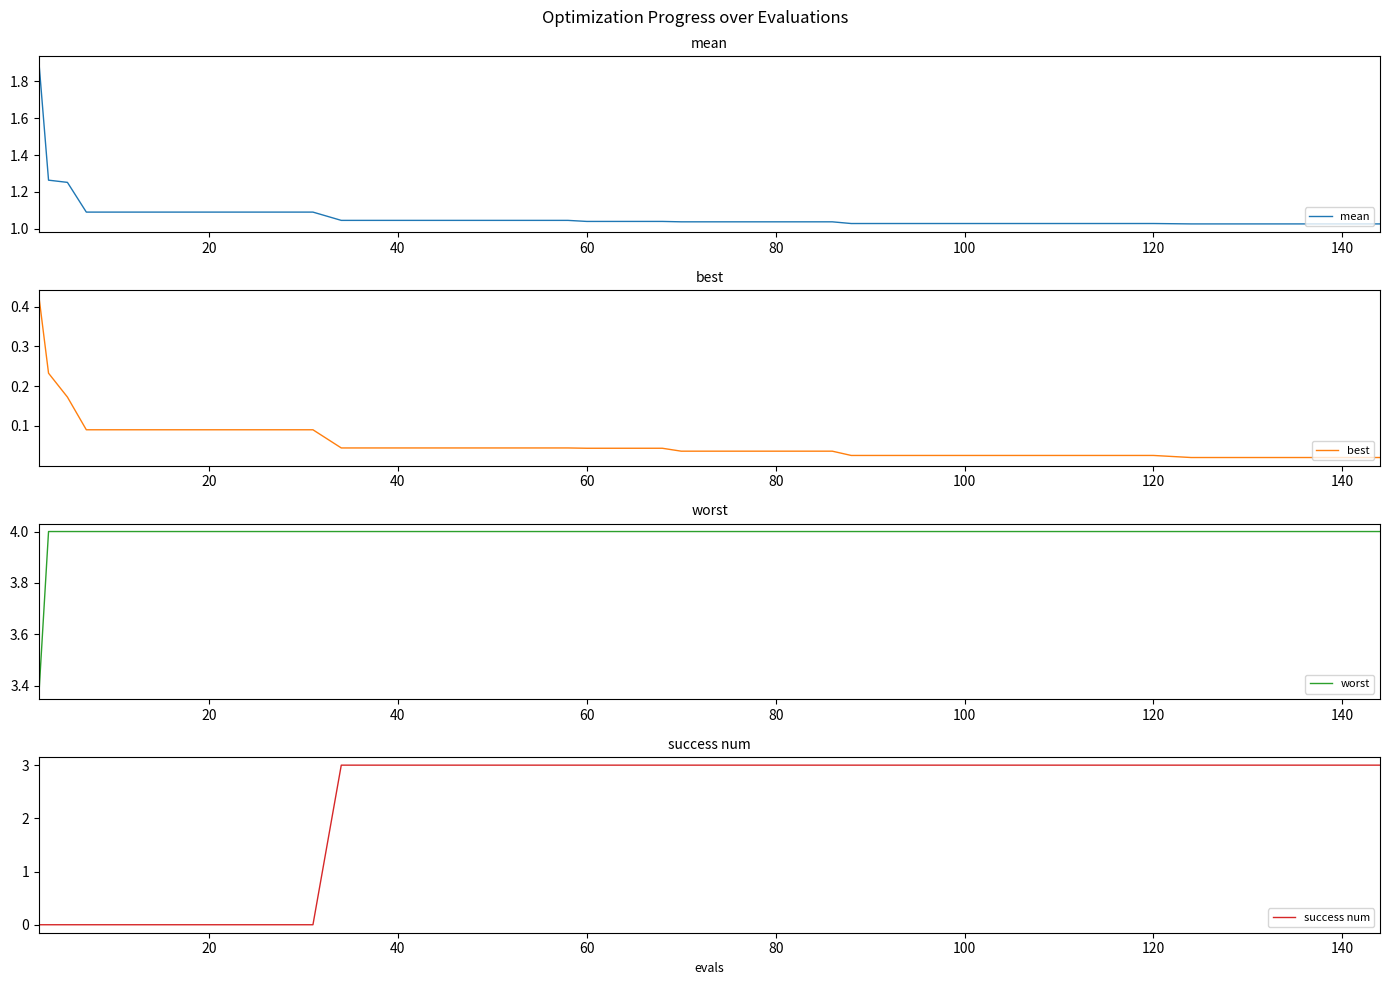

The value of mean at 140 is 1.8. True or false?

False